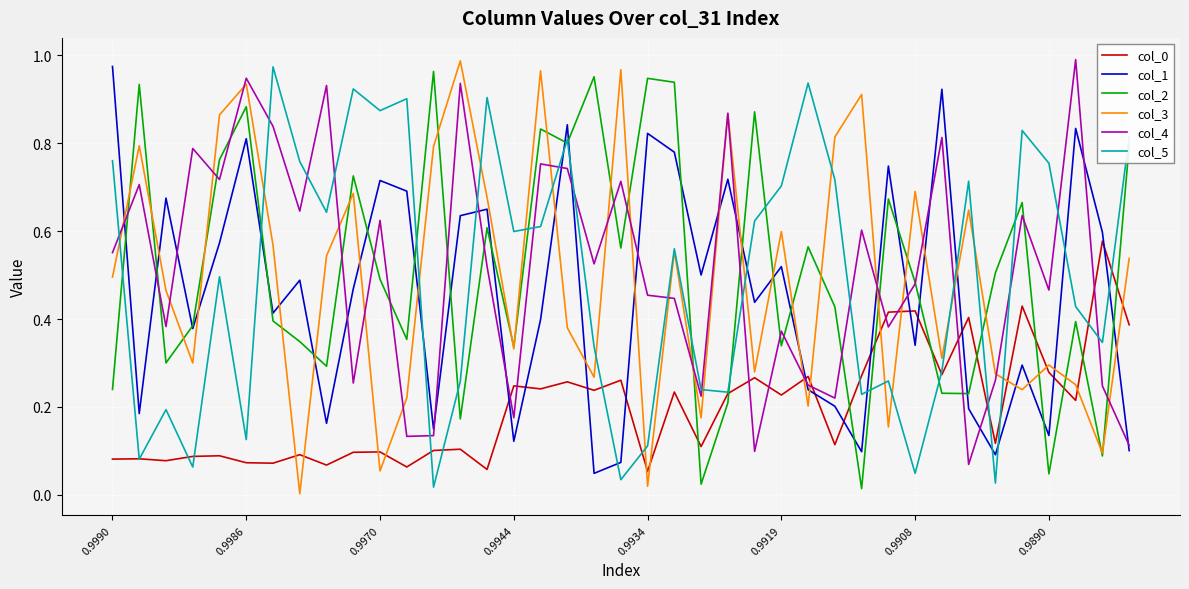

Which series ends up on top after the final intersection of col_5 and col_3?

col_5